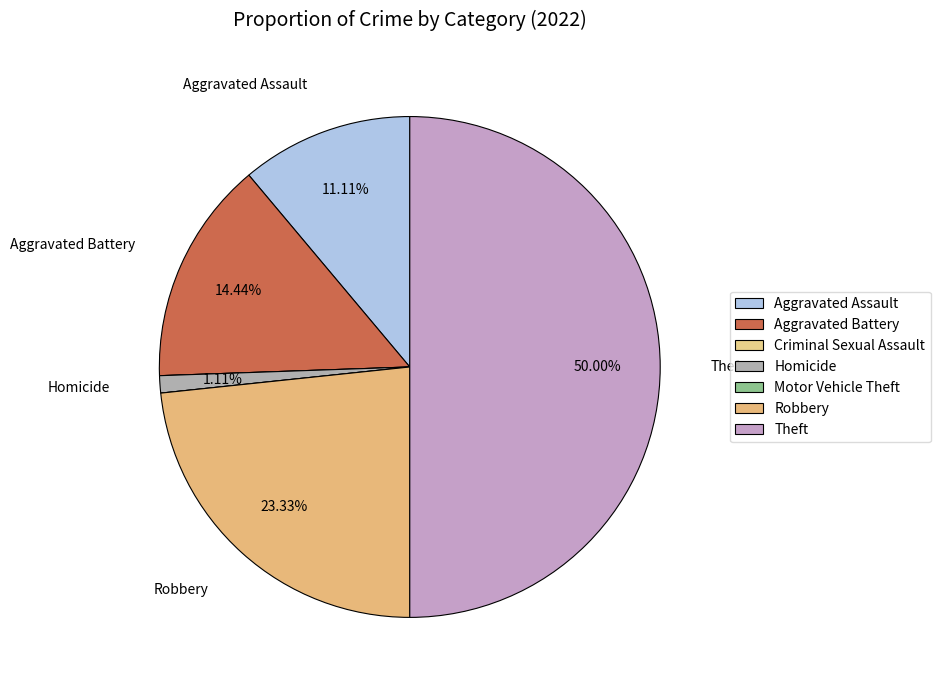

To the nearest percent, what is the combined percentage of Aggravated Assault and Robbery?

34%